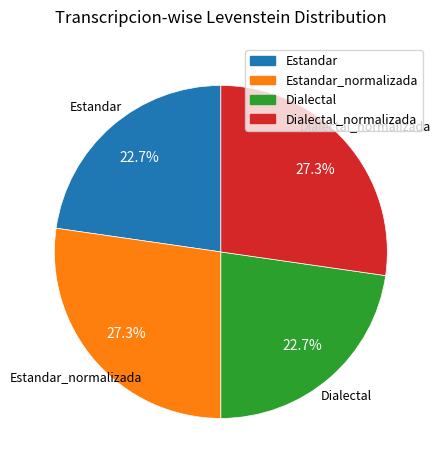

Is there any slice that represents more than half of the pie?

No